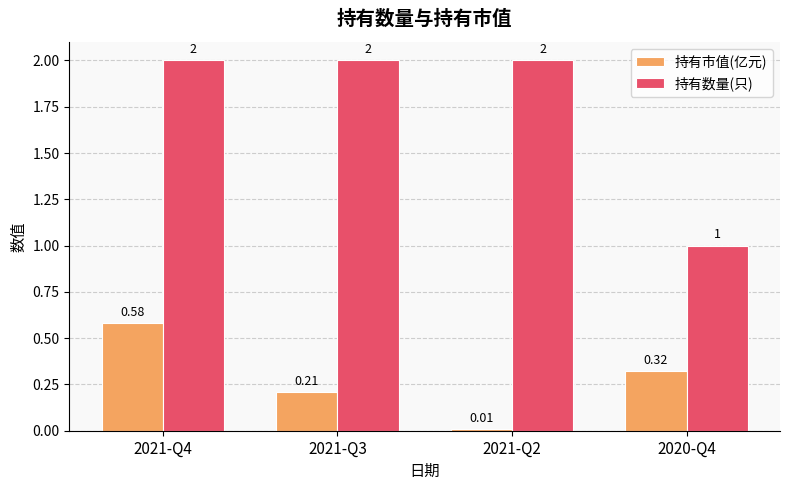

At 2020-Q4, list the series in order from smallest to largest.

持有市值(亿元), 持有数量(只)